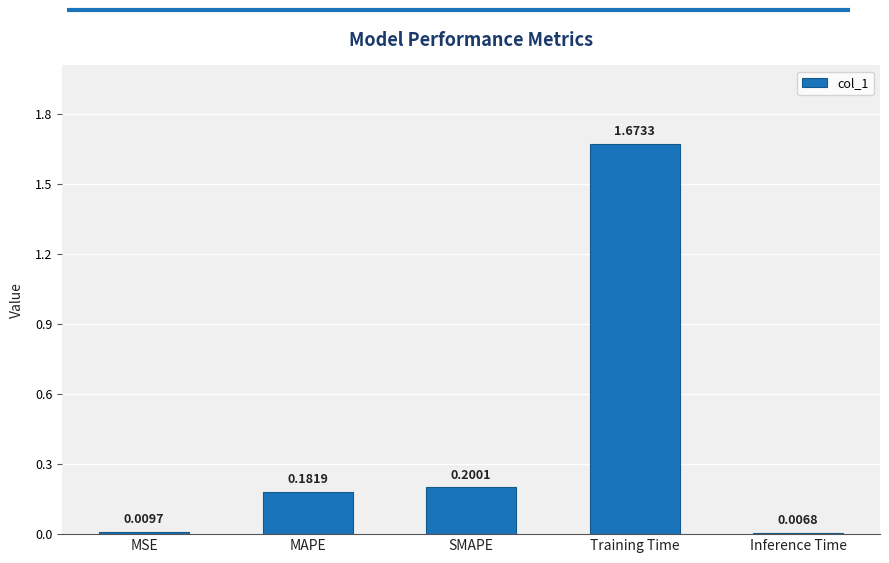

List the labels in order of value, smallest first.

Inference Time, MSE, MAPE, SMAPE, Training Time